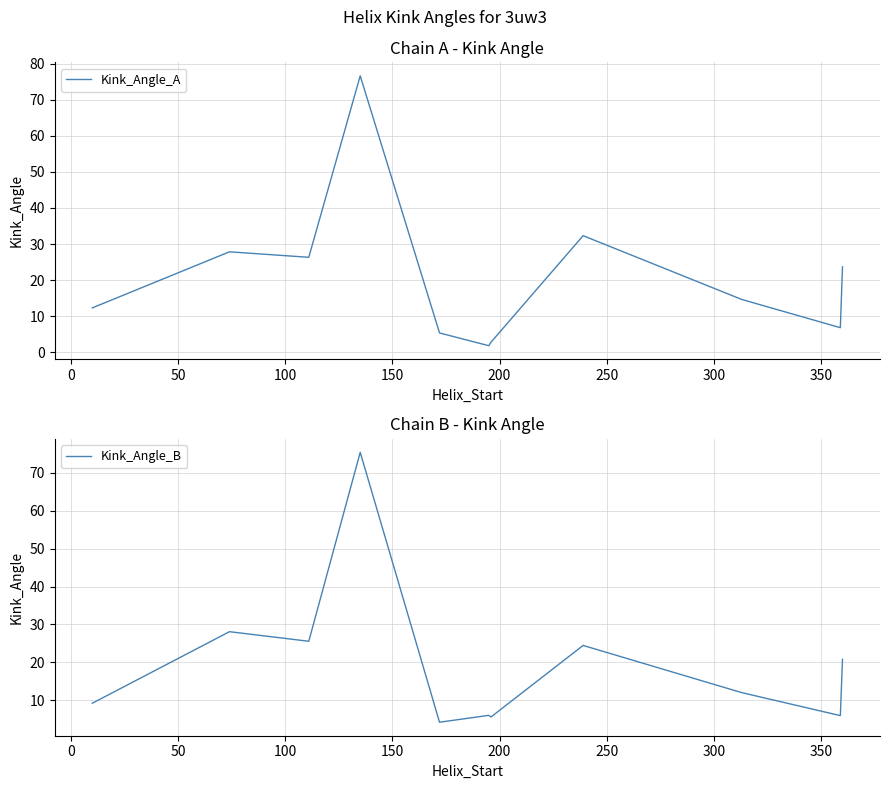

What is the value of the Kink_Angle_B point at the 2nd from the left?

28.1